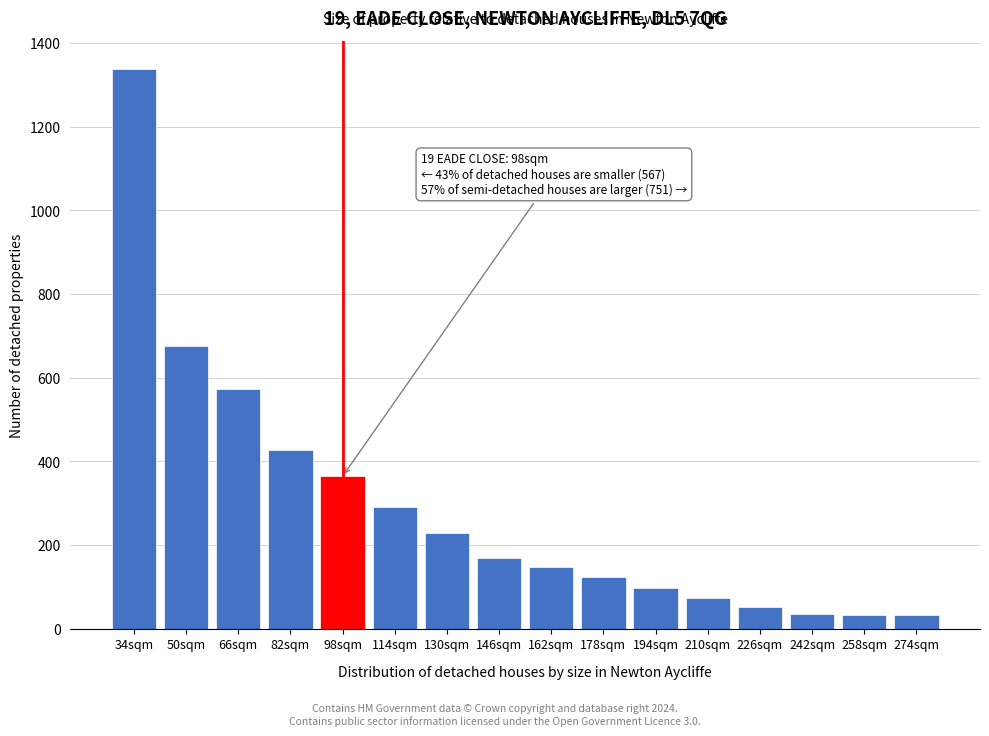

Is it true that the value at 114sqm is 292?

True